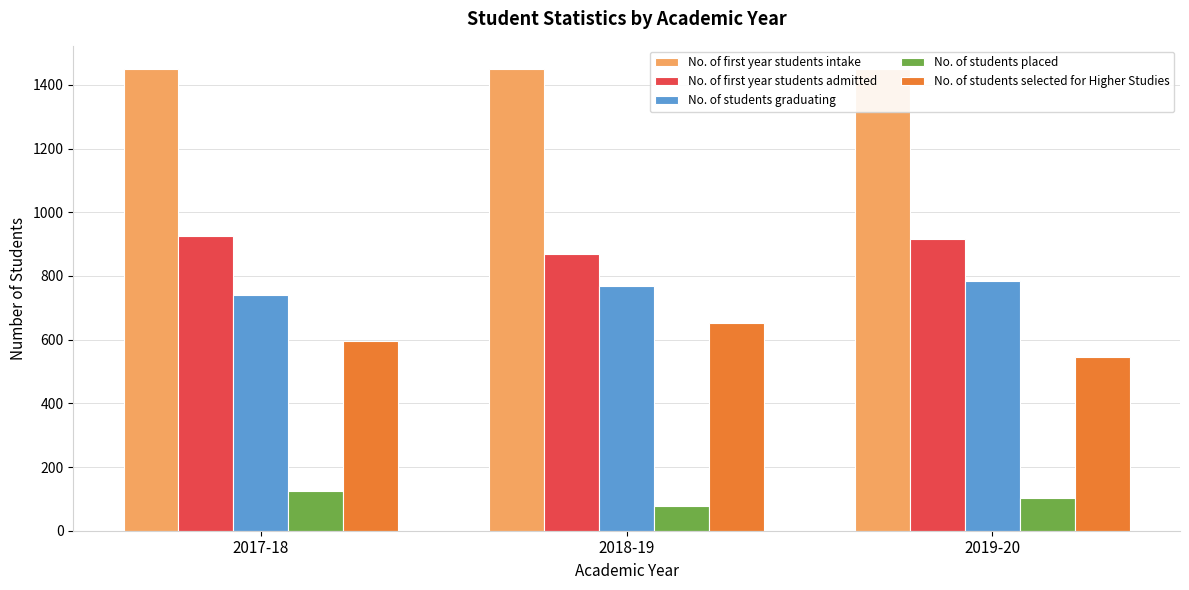

Count the number of data series in this chart.

5